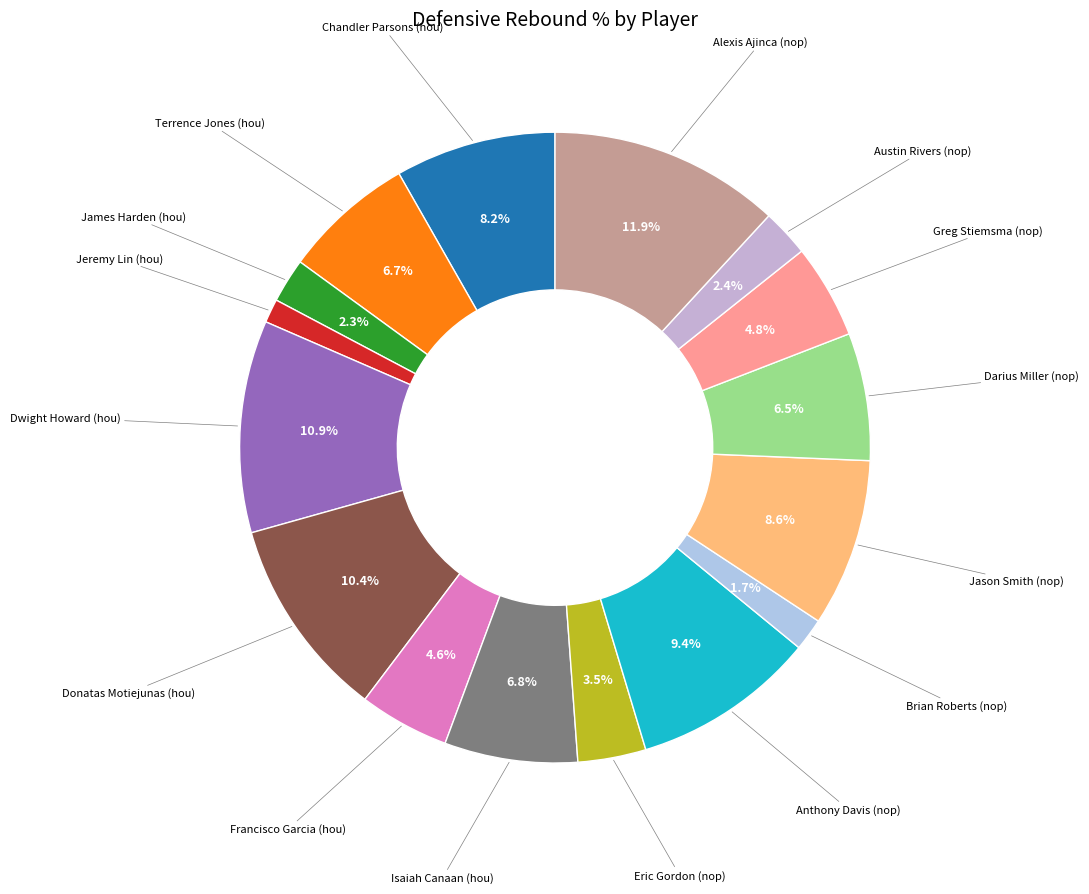

How many segments does this pie chart have?

16